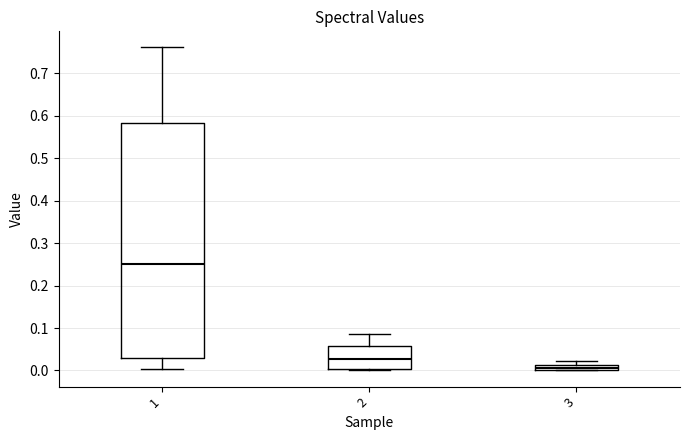

Which box has the lowest median line?

3